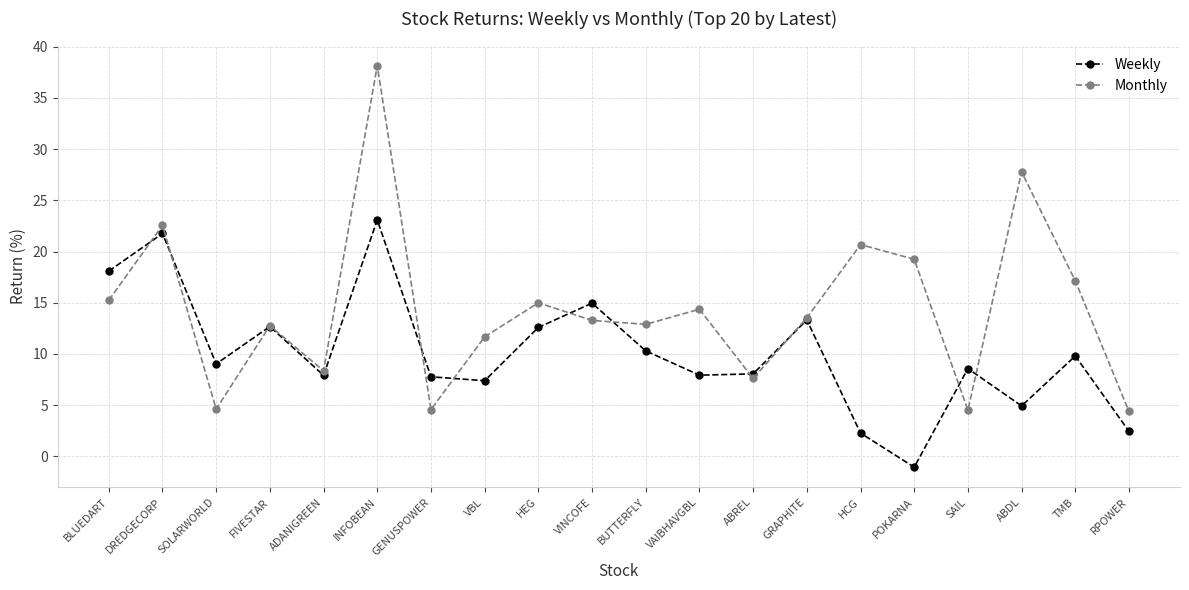

The value of Weekly at TMB is 9.8. True or false?

True